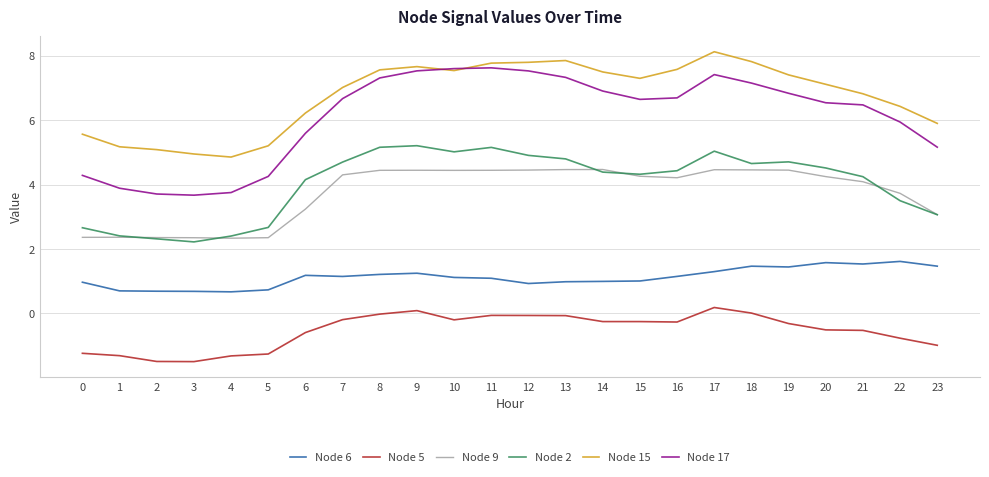

What is the greatest value displayed?

8.1